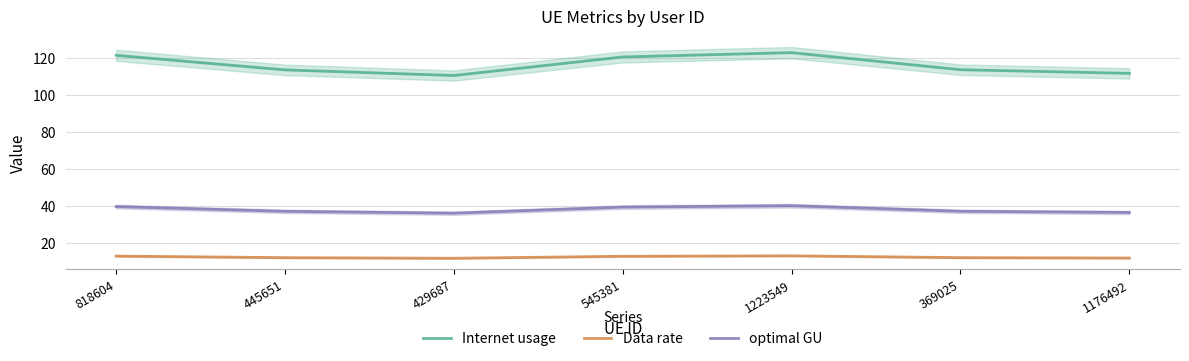

Count the number of categories in the chart.

7